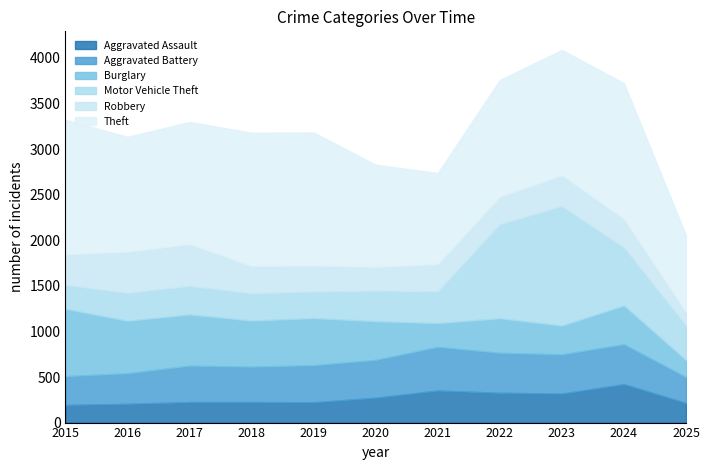

How many interior local valleys does the Aggravated Battery series have?

2